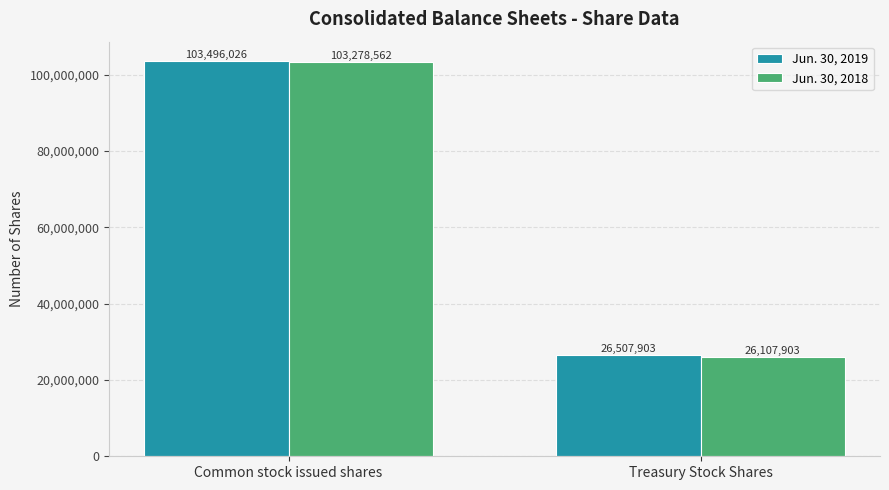

What is the label of the 2nd bar from the left?

Treasury Stock Shares